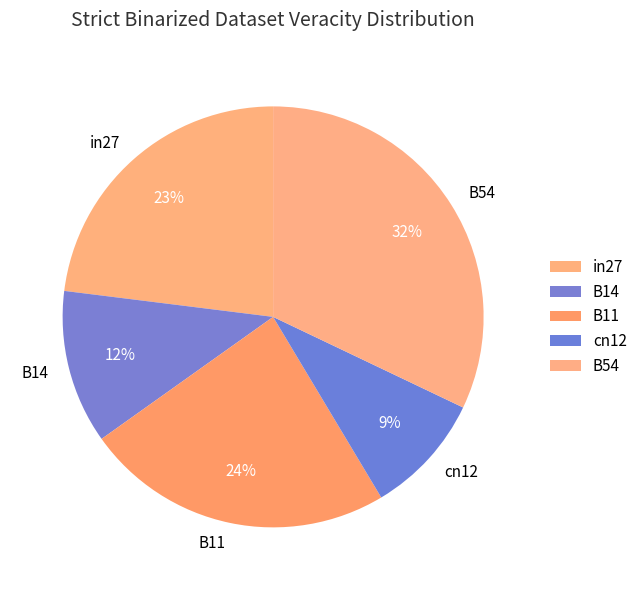

Is there a majority slice in this chart?

No